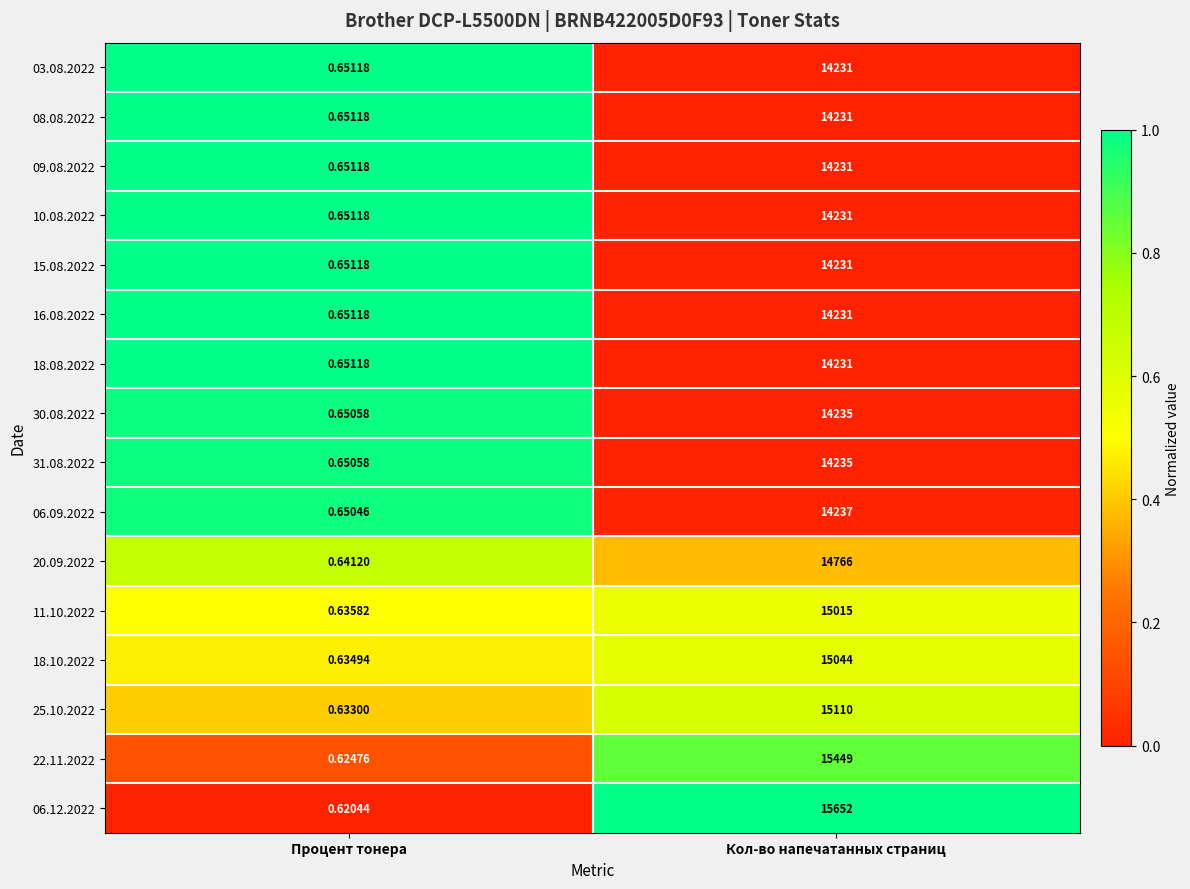

At which label is 20.09.2022 closest to 7383?

Процент тонера